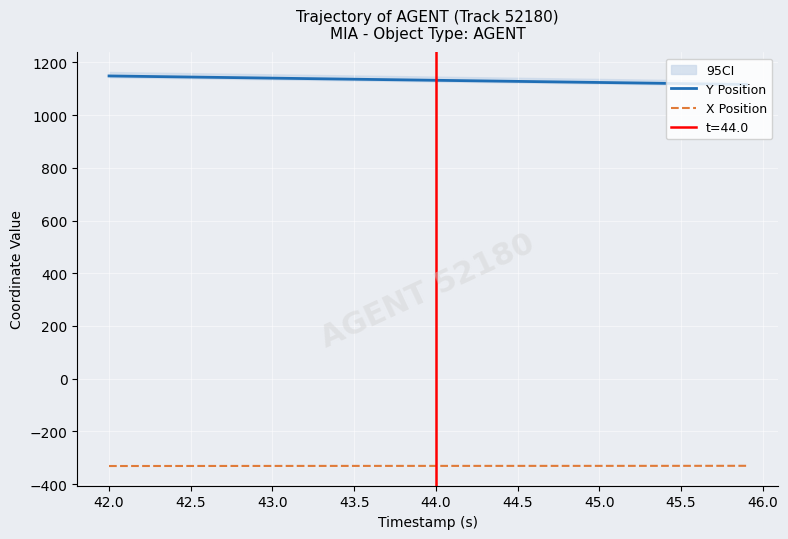

True or false: Y Position and X Position intersect in this chart.

False